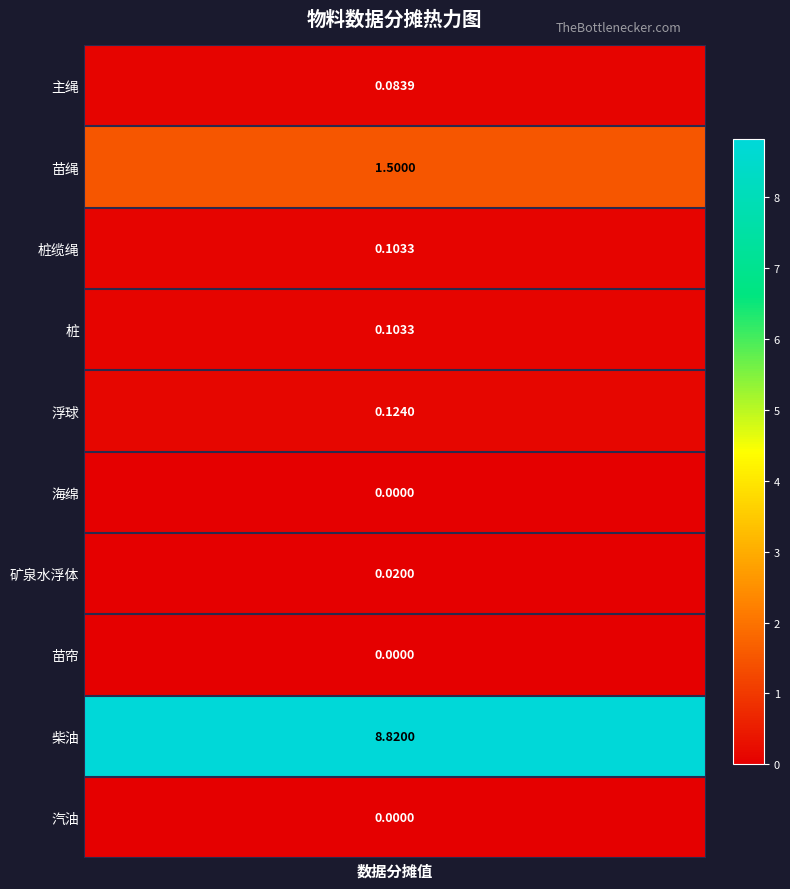

Rank the categories by value from highest to lowest.

柴油, 苗绳 （ rope for inserting seedling）, 浮球  (buoy), 桩缆绳（mooring cable）, 桩 （pile), 主绳 （lanyard）, 矿泉水浮体, 海绵（sponge）, 苗帘, 汽油